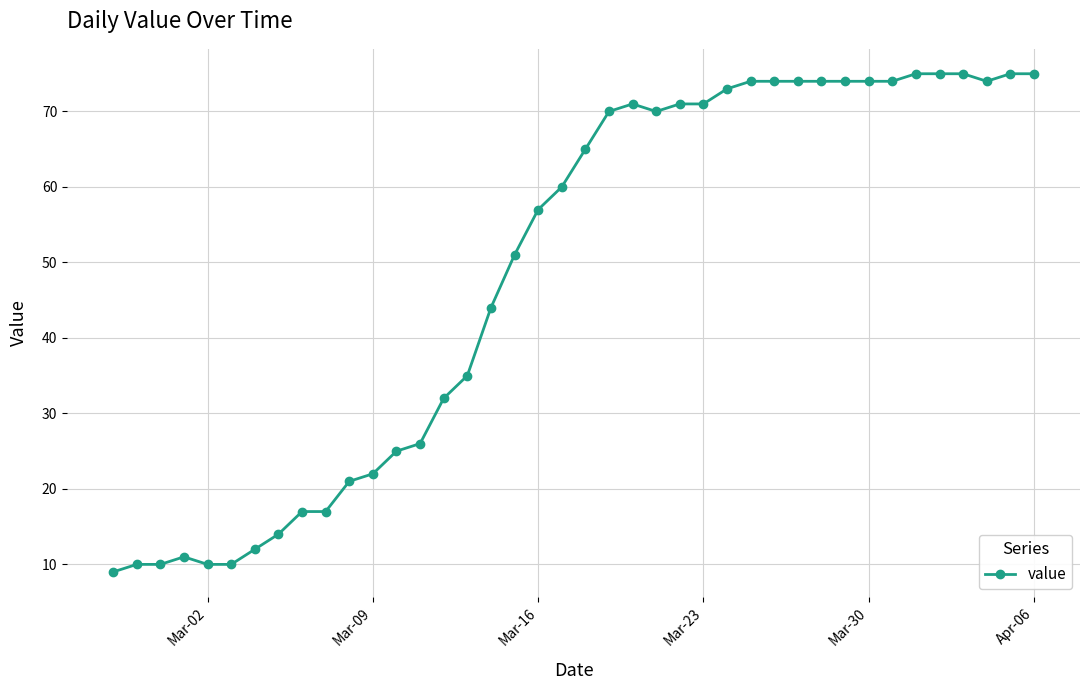

What is the greatest value displayed?

75